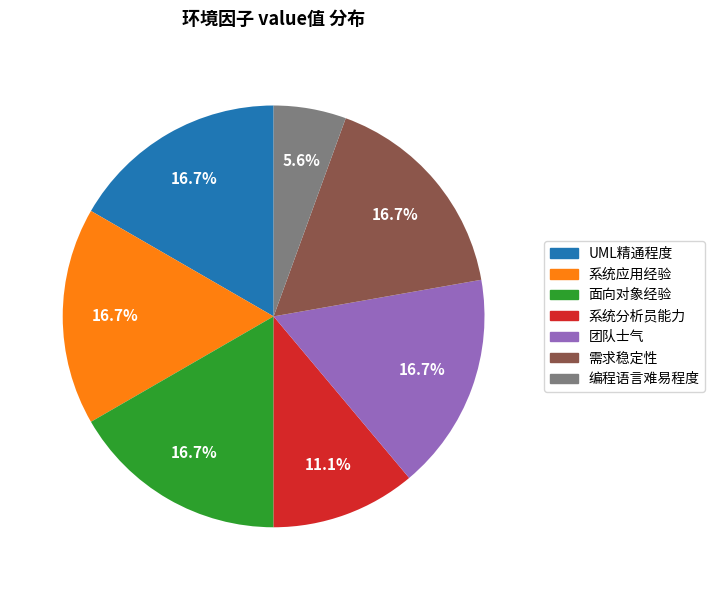

Does any single category account for the majority?

No